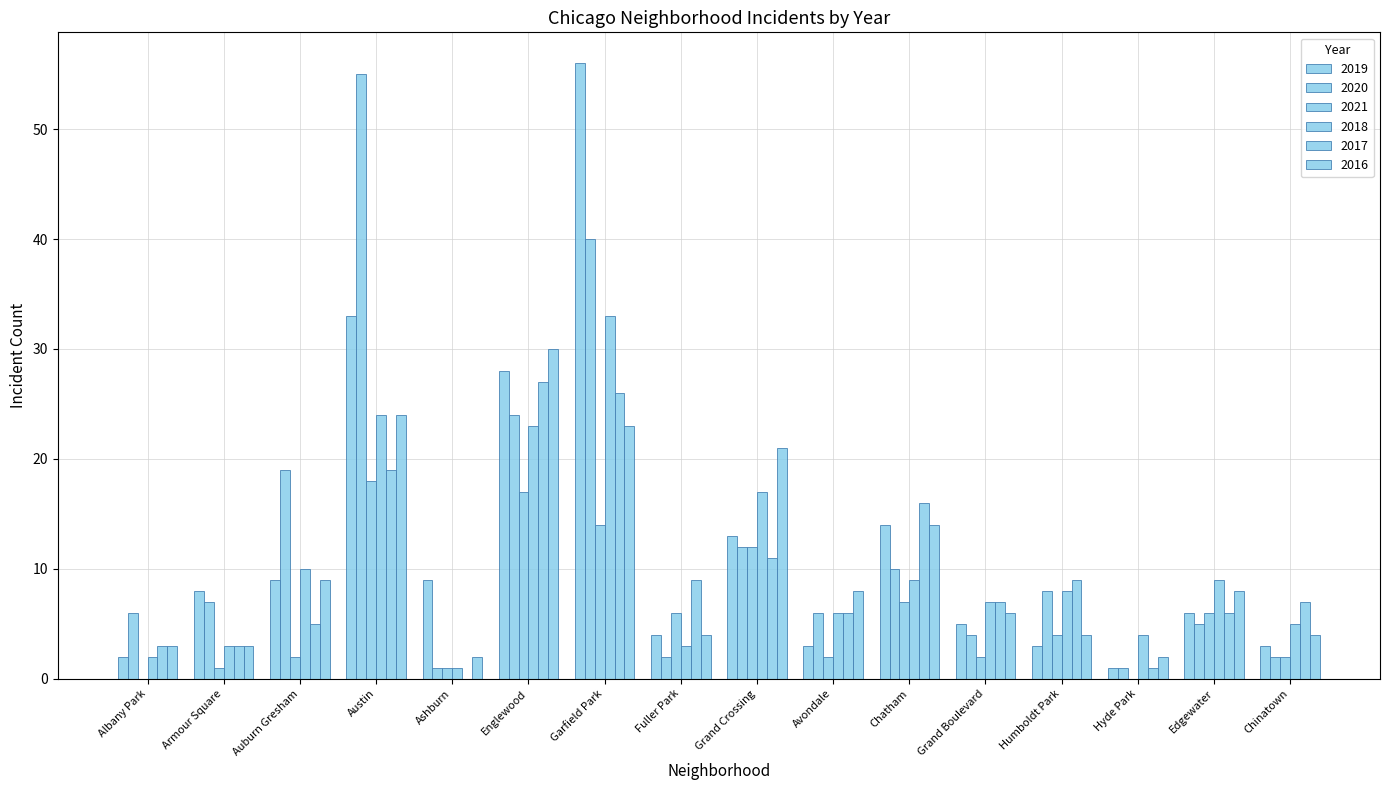

Are the bars horizontal?

No